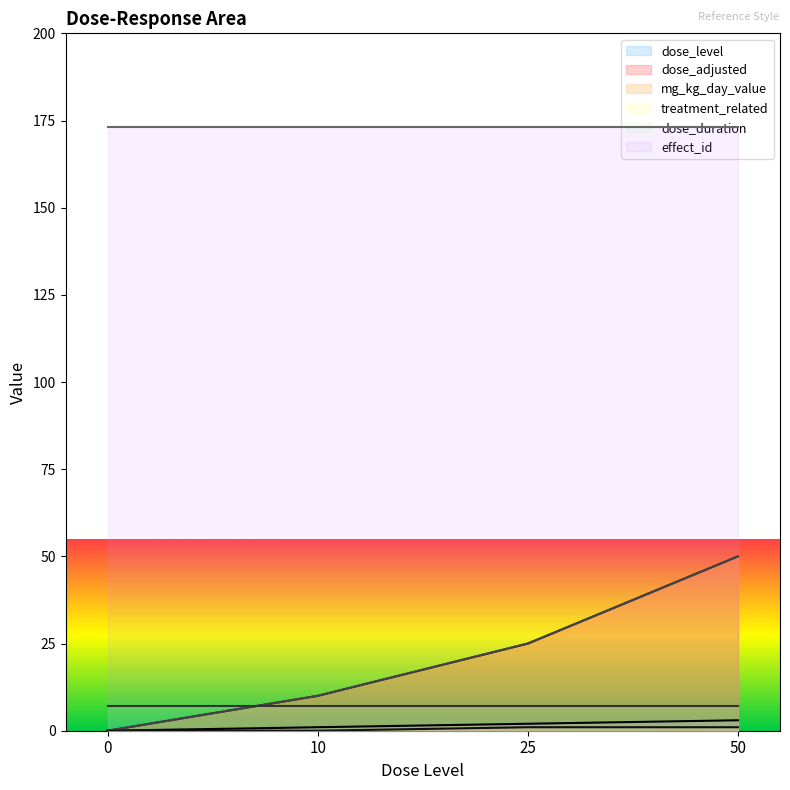

List the labels in order of dose_adjusted value, largest first.

50, 25, 10, 0